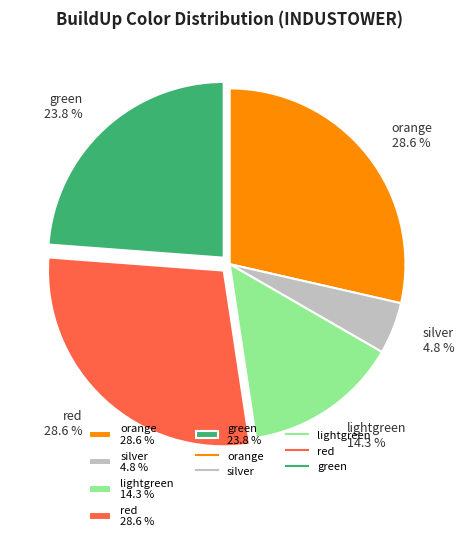

Does any single category account for the majority?

No